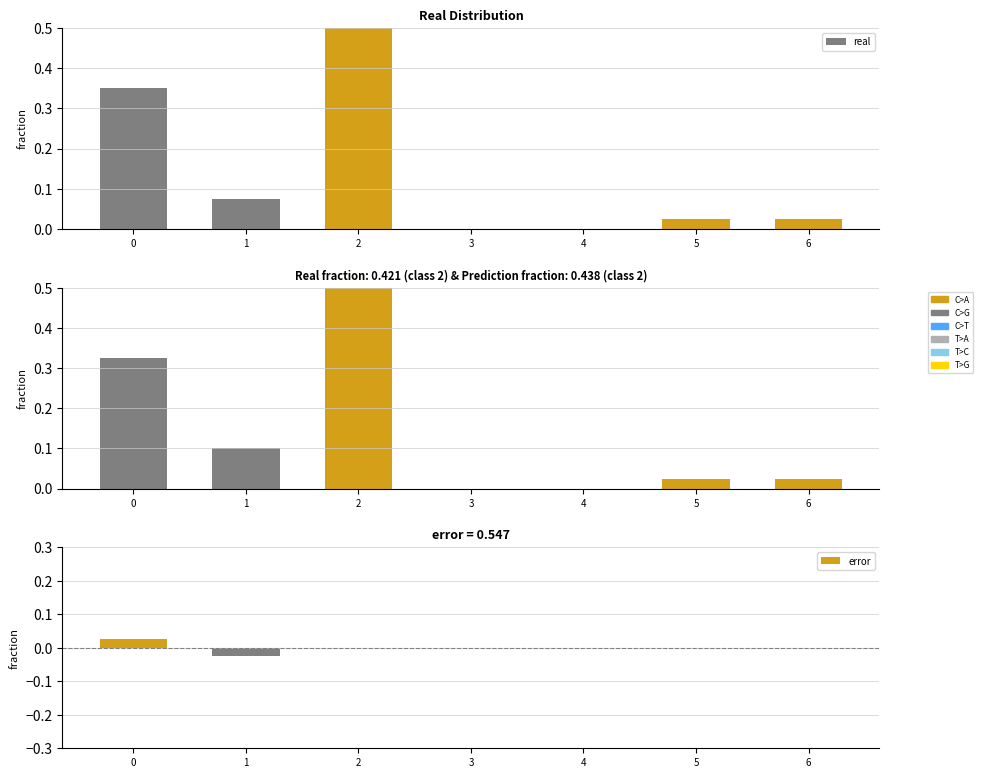

Reading right to left, extract all data points from this chart.

real: 6=0.0	5=0.0	4=0.0	3=0.0	2=0.5	1=0.1	0=0.3
prediction: 6=0.0	5=0.0	4=0.0	3=0.0	2=0.5	1=0.1	0=0.3
error: 6=0.0	5=0.0	4=0.0	3=0.0	2=0.0	1=-0.0	0=0.0